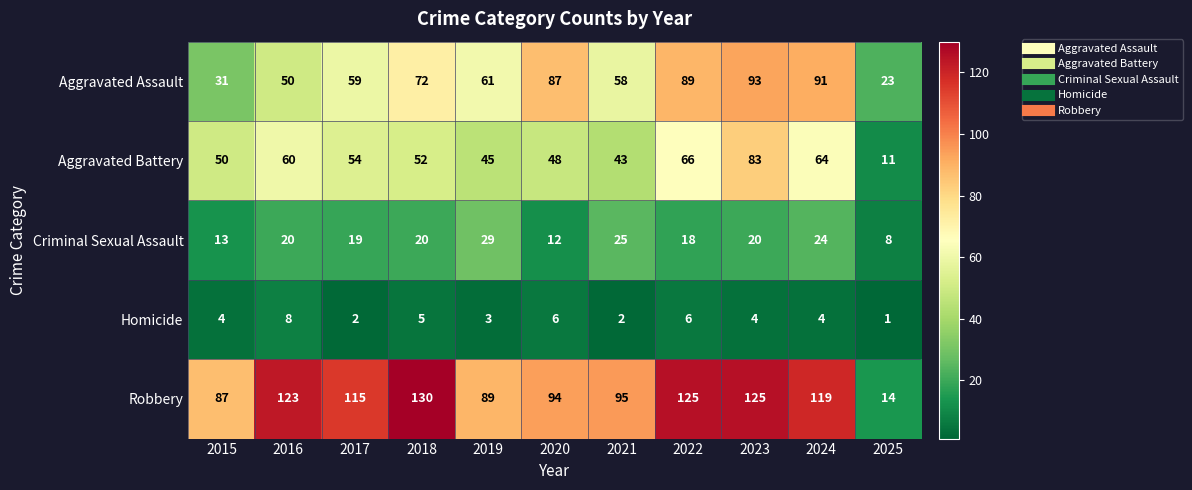

At which category does the chart reach its peak across all series?

2018